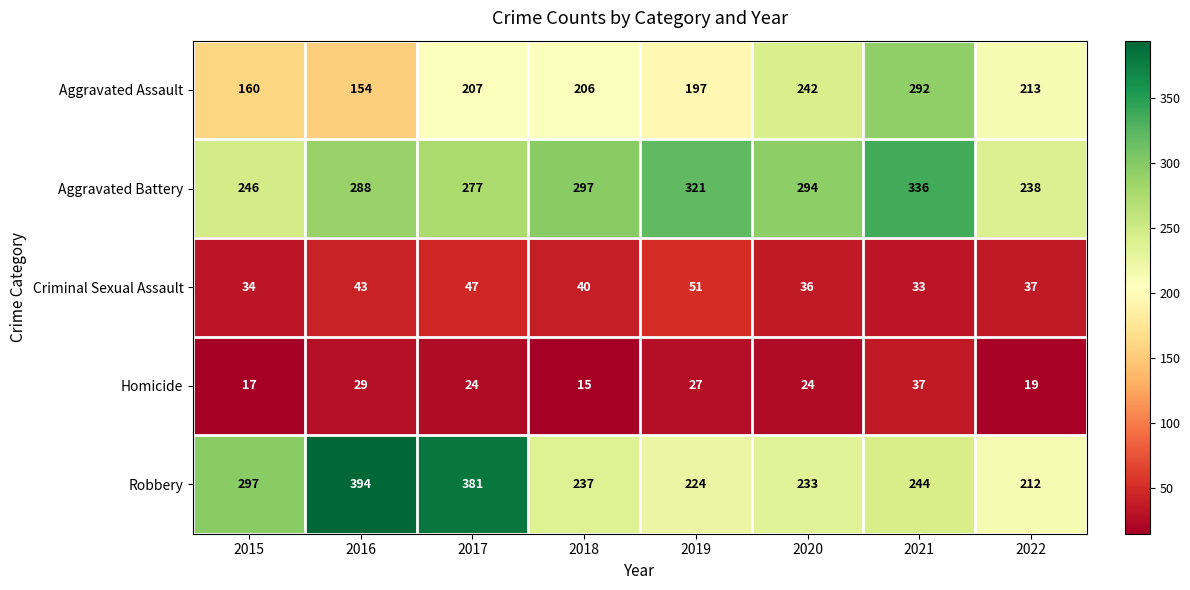

Which series has the largest total across all categories?

Aggravated Battery